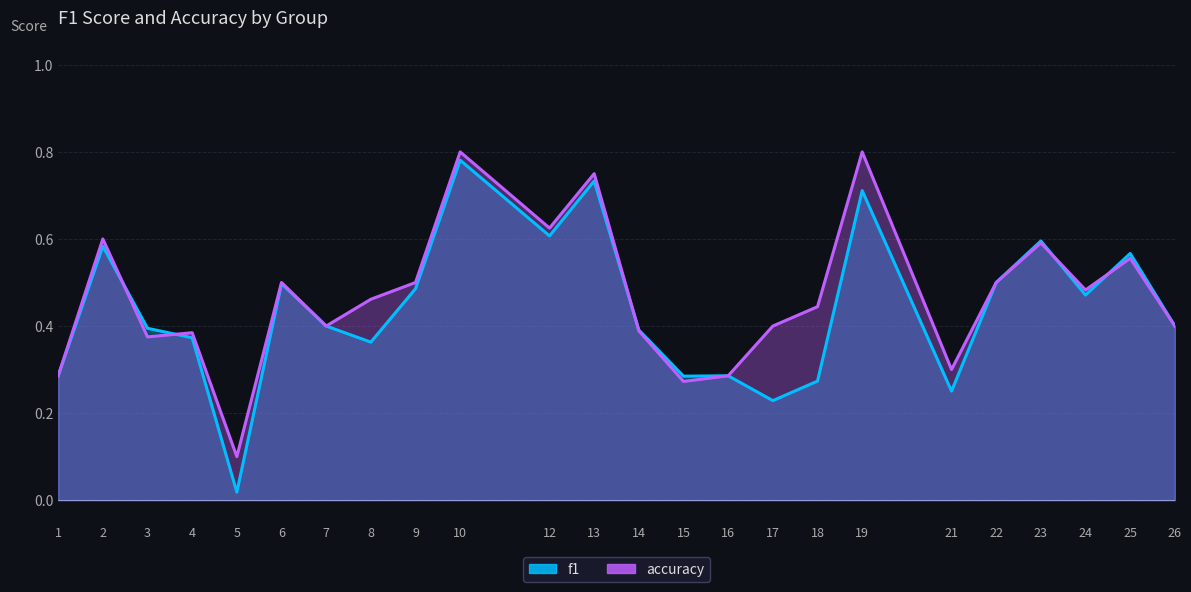

What is the difference between the maximum and minimum values in the accuracy series?

0.7